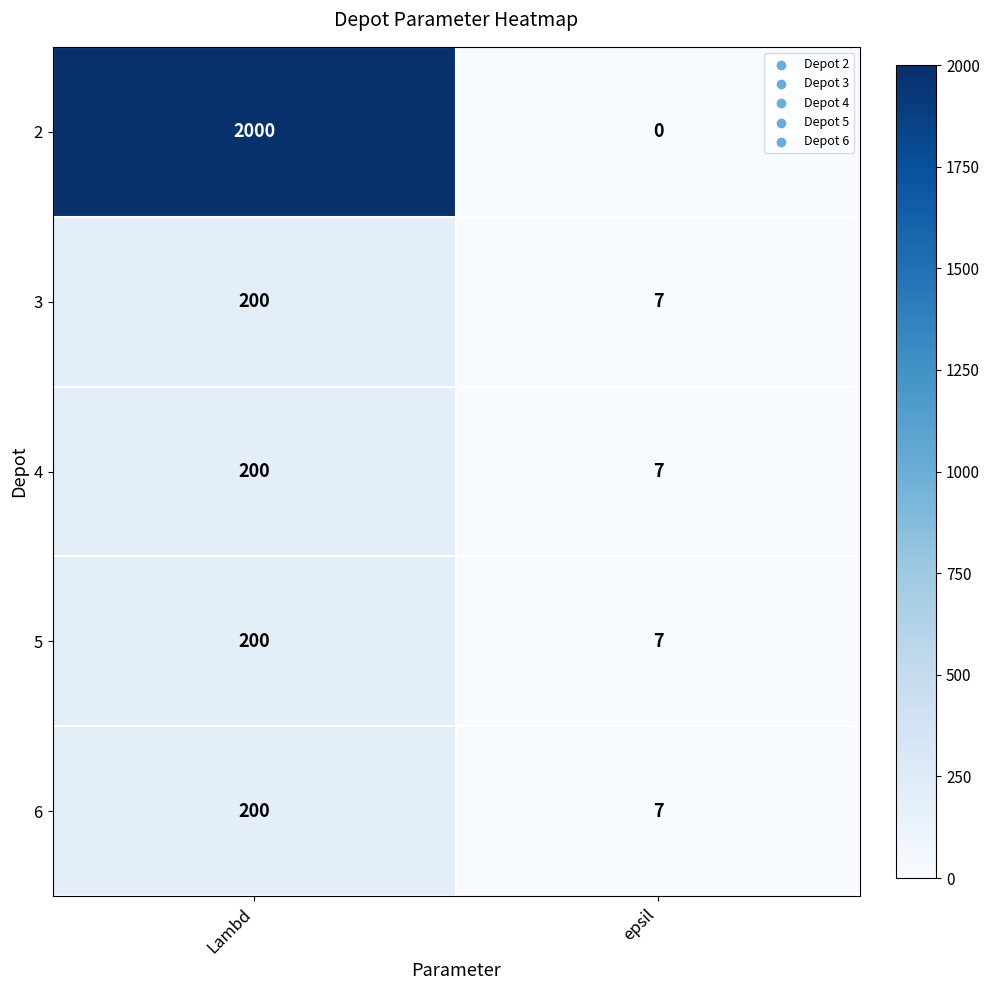

Rank the categories by 4 value from highest to lowest.

Lambd, epsil